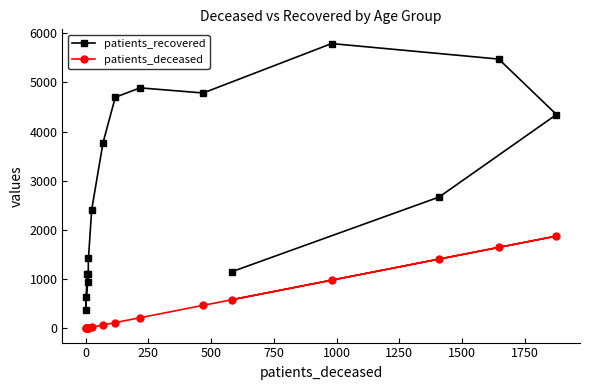

What is the smallest value displayed?

1